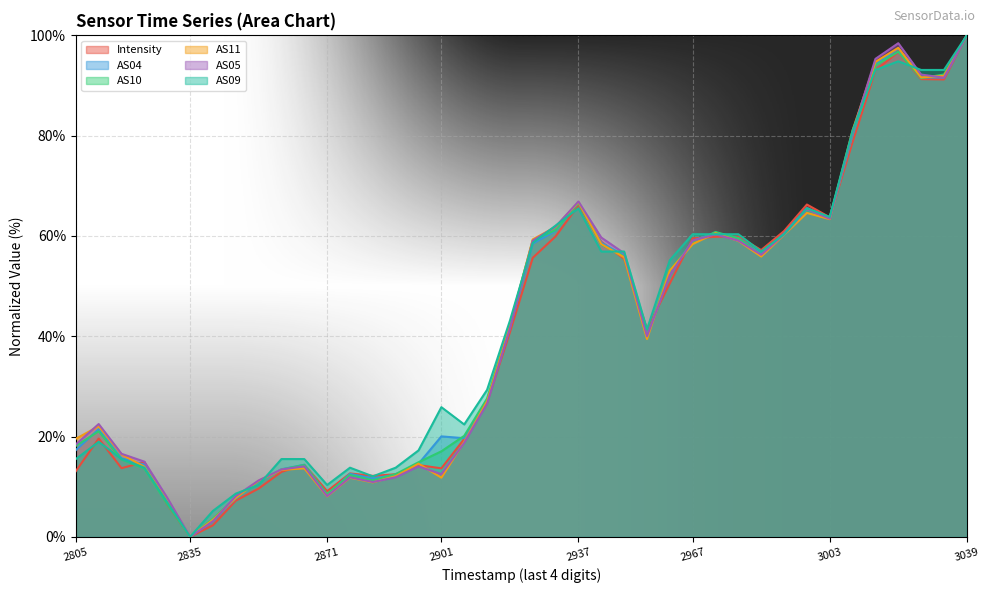

Reading left to right, extract all data points from this chart.

Intensity: 13.1	19.6	13.7	14.9	6.5	0.0	2.3	7.2	9.6	13.0	14.4	9.1	12.6	12.2	12.5	14.3	13.7	19.5	26.8	40.8	55.6	59.9	66.1	58.8	55.4	41.4	50.6	59.5	59.8	59.9	57.2	61.0	66.3	63.7	78.7	93.0	96.7	91.3	91.2	100.0
AS04: 17.3	21.5	15.7	14.4	7.1	0.0	3.3	7.7	10.9	13.5	14.4	8.4	12.6	11.7	12.4	14.6	20.0	19.7	27.0	41.7	58.5	61.0	66.7	58.7	56.1	40.1	52.5	59.0	60.7	59.6	56.5	60.5	65.6	63.6	80.1	94.2	97.4	91.6	91.6	100.0
AS10: 18.1	21.1	15.4	13.6	6.5	0.0	3.6	7.8	11.1	13.4	14.3	8.5	12.3	11.3	12.5	14.9	17.1	20.1	27.6	42.3	59.2	61.2	66.6	58.3	55.9	39.7	53.2	58.6	60.8	59.5	56.3	60.3	65.2	63.7	80.4	94.0	96.7	91.5	92.2	100.0
AS11: 19.6	22.0	16.5	14.0	7.1	0.0	3.4	7.8	11.2	13.4	13.7	8.1	11.8	10.9	12.1	14.6	11.8	18.9	27.0	42.1	59.3	61.8	66.8	58.4	55.7	39.4	53.1	58.4	60.6	59.0	55.9	60.2	64.6	63.4	81.1	94.7	97.5	91.6	91.9	100.0
AS05: 18.4	22.5	16.6	15.0	7.8	0.0	3.1	8.1	11.2	13.4	14.1	8.1	11.9	10.9	11.9	14.1	12.5	18.8	26.6	41.6	59.1	61.9	66.9	59.7	56.6	40.0	52.2	59.1	60.3	59.1	56.2	60.3	65.3	63.4	80.6	95.3	98.4	92.2	91.6	100.0
AS09: 15.5	19.0	15.5	13.8	6.9	0.0	5.2	8.6	10.3	15.5	15.5	10.3	13.8	12.1	13.8	17.2	25.9	22.4	29.3	43.1	58.6	62.1	65.5	56.9	56.9	41.4	55.2	60.3	60.3	60.3	56.9	60.3	65.5	63.8	81.0	93.1	94.8	93.1	93.1	100.0